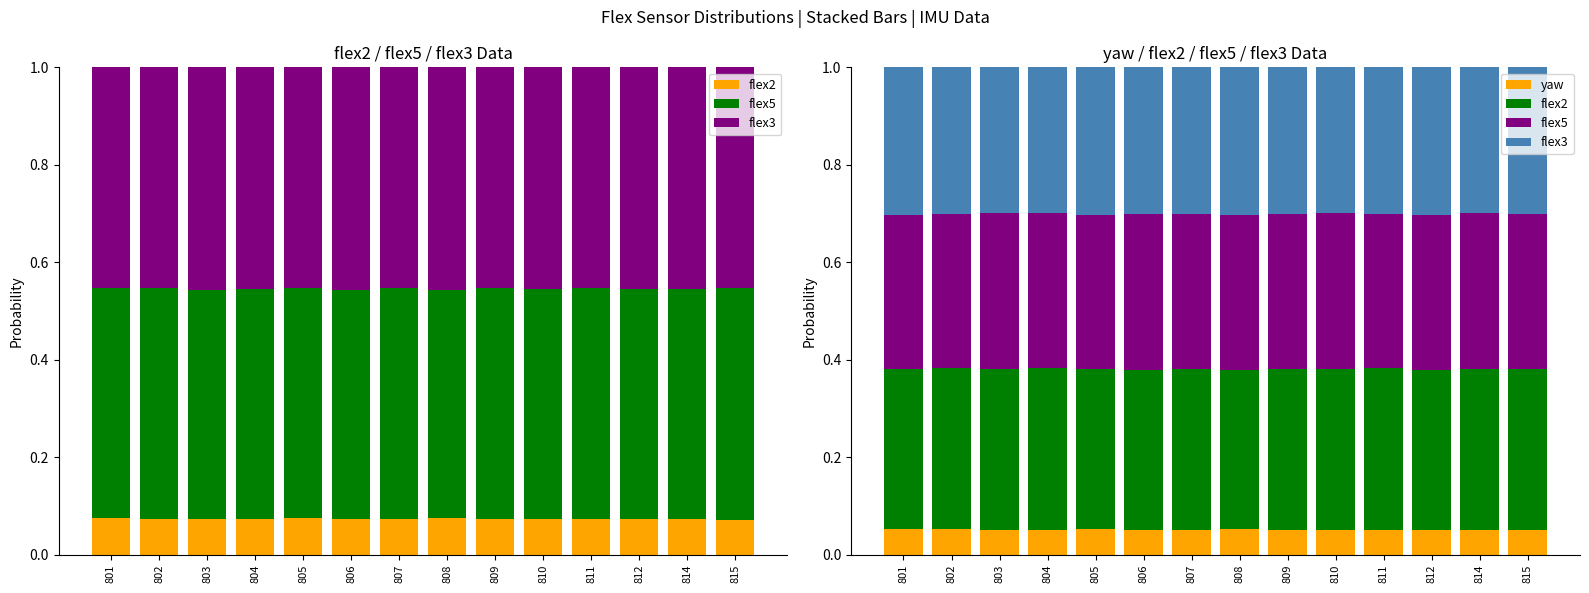

What are all the series names shown in the legend?

flex2, flex5, flex3, yaw